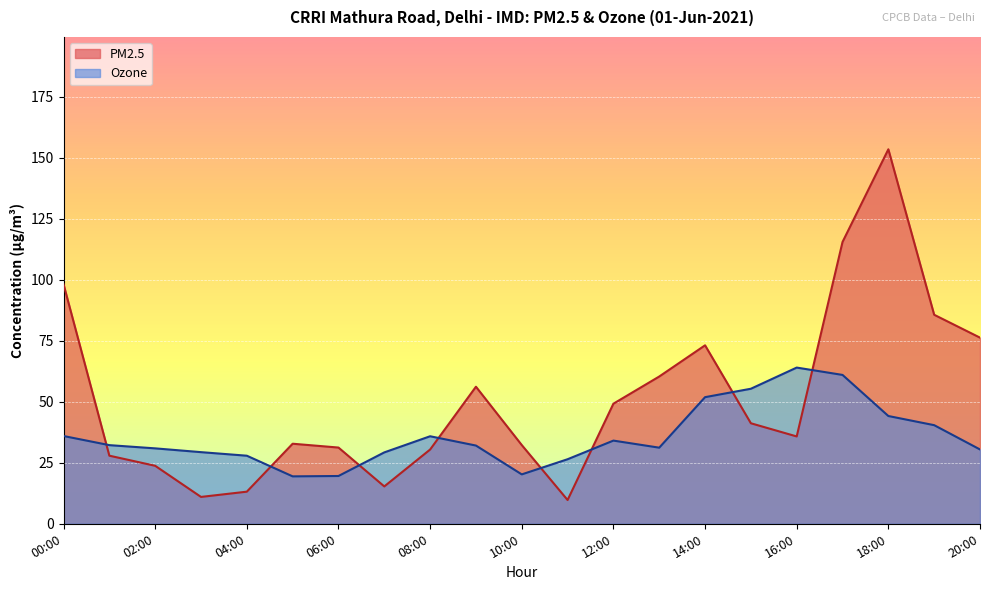

Which series changed the most between 11:00 and 13:00?

PM2.5